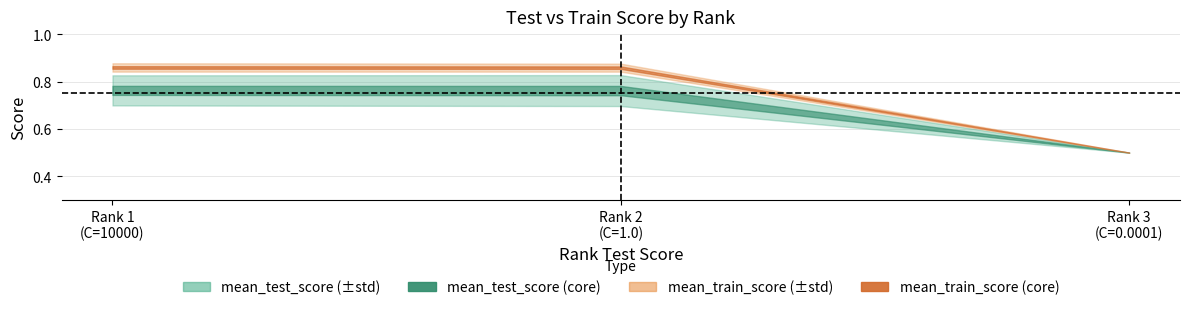

List the labels in order of mean_train_score value, smallest first.

3, 2, 1